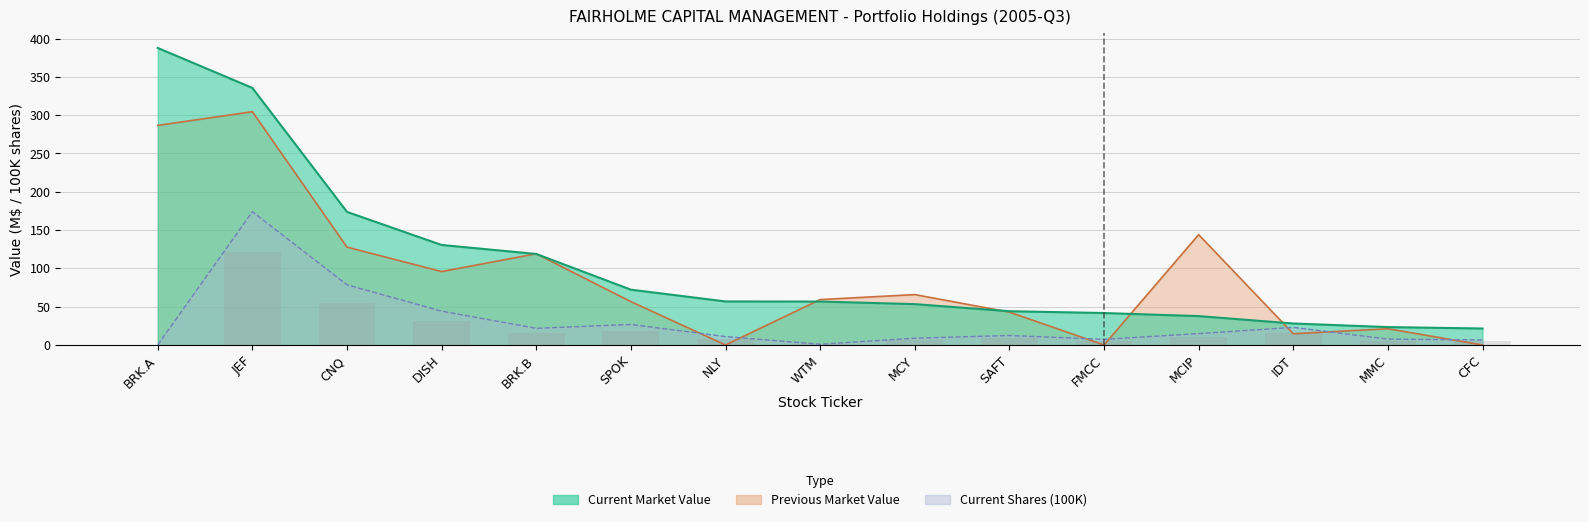

Which series has the largest total across all categories?

Current Market Value